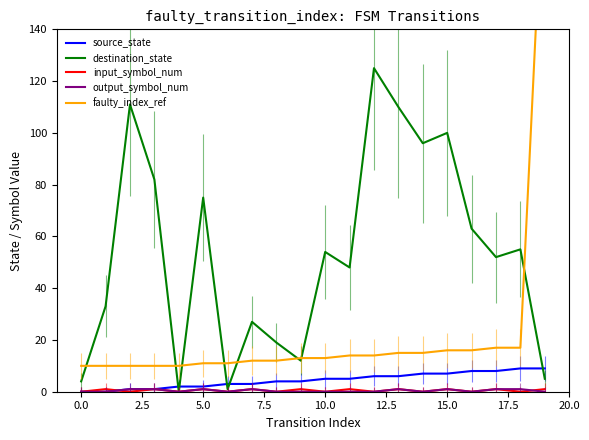

How many series are shown in this chart?

5